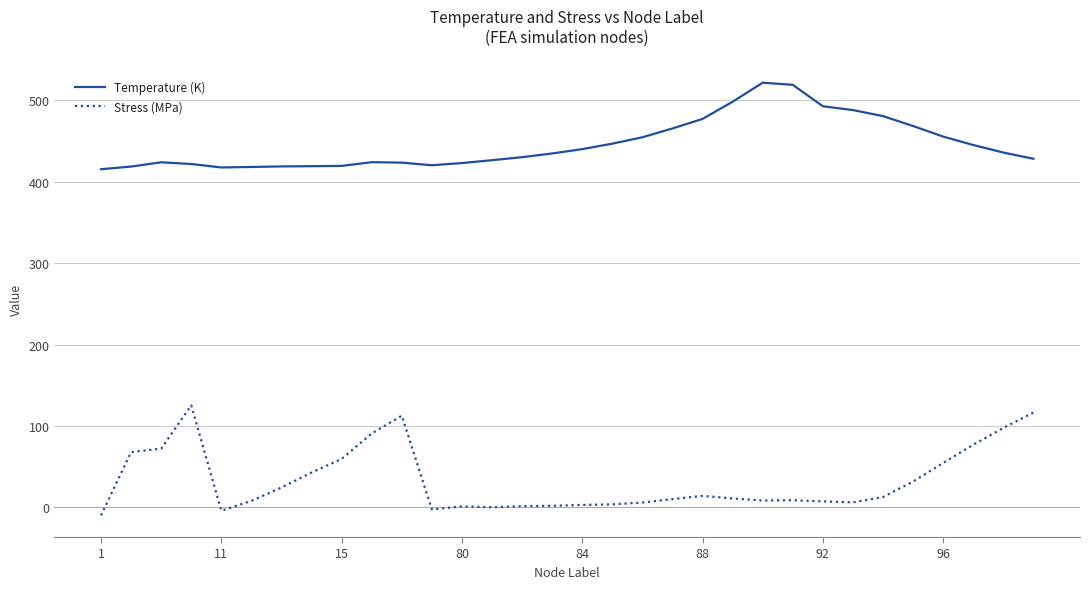

Which series has the widest spread of values?

Stress (MPa)